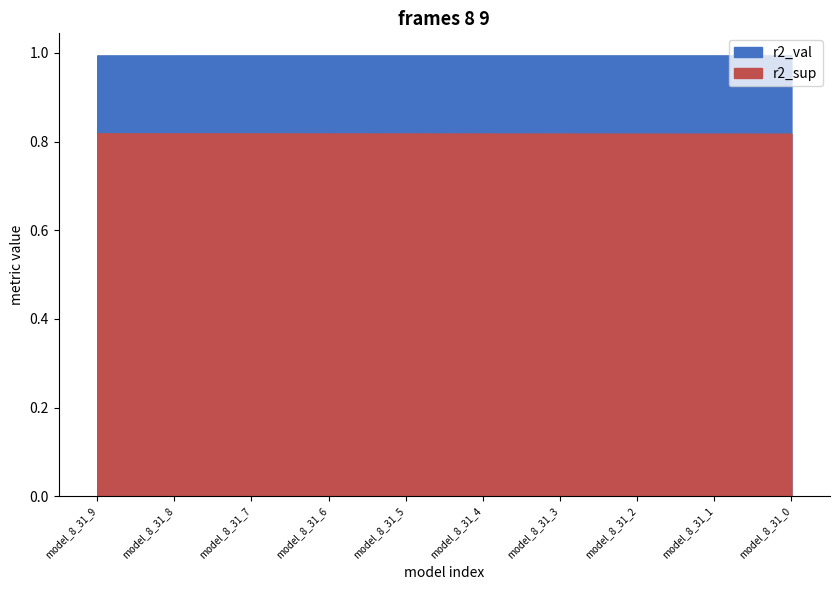

What is the sum of all r2_sup values?

8.2